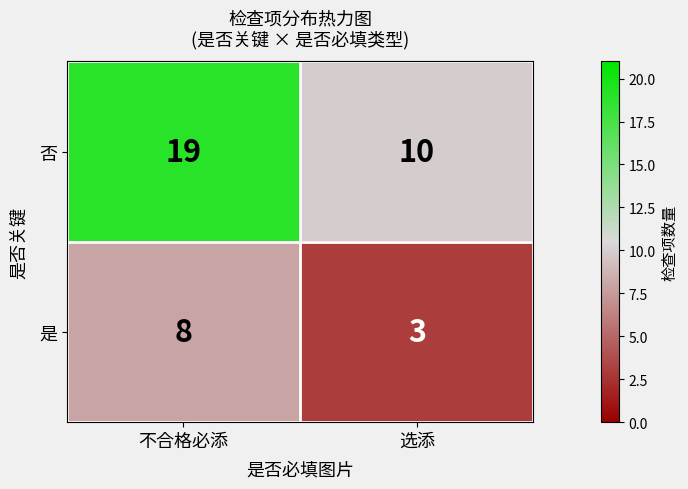

The 是 series shows 8 at 不合格必添. True or false?

True